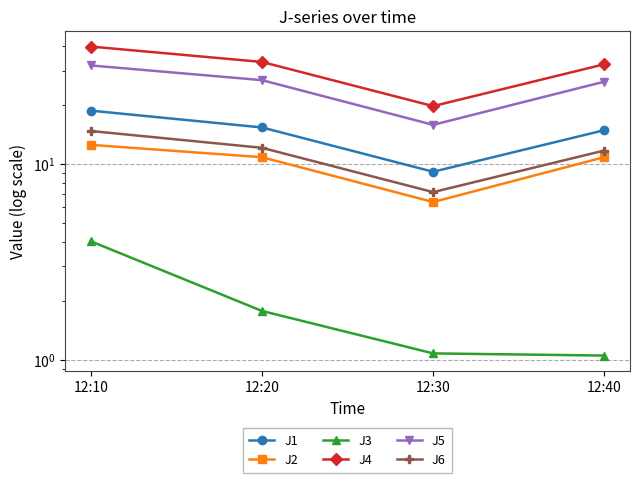

True or false: J1 and J4 cross at least once.

False